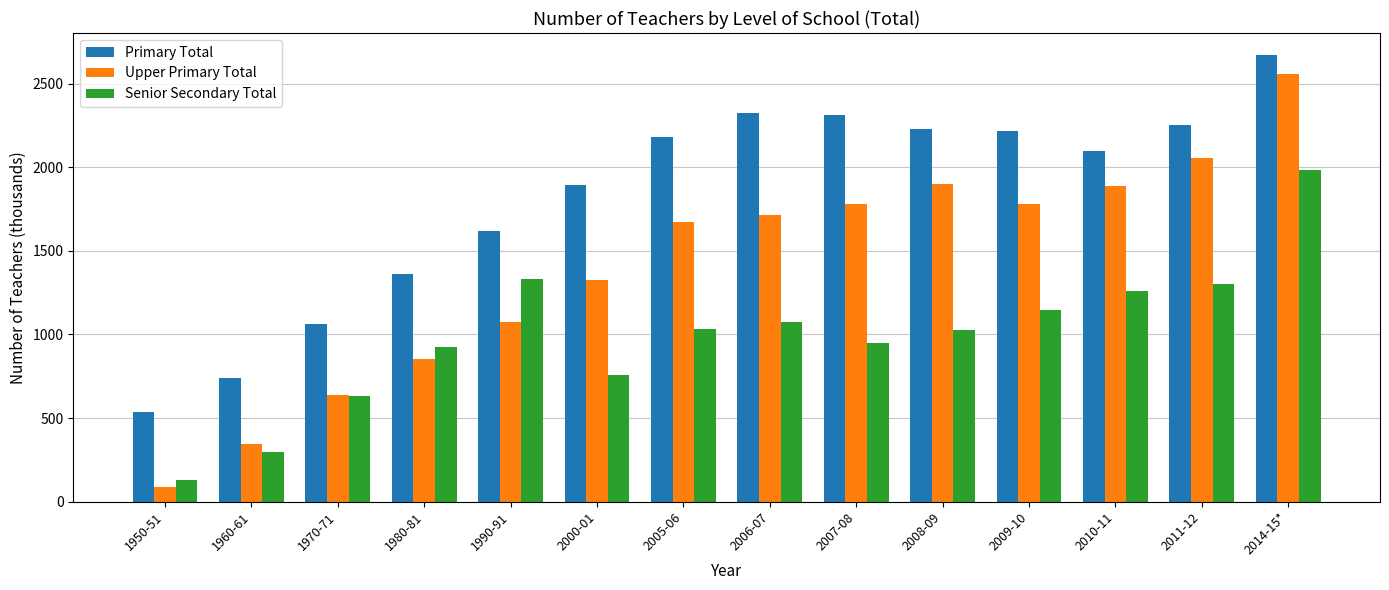

What is the approximate value of Upper Primary Total at 2010-11?

1887.3